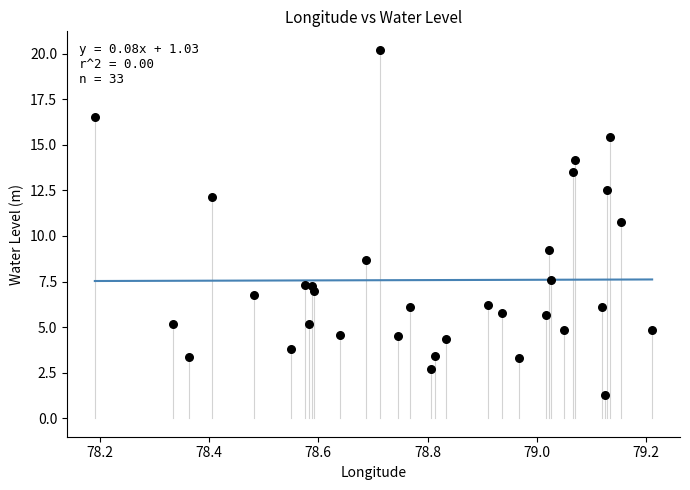

What is the range of X values (max minus min)?

1.0